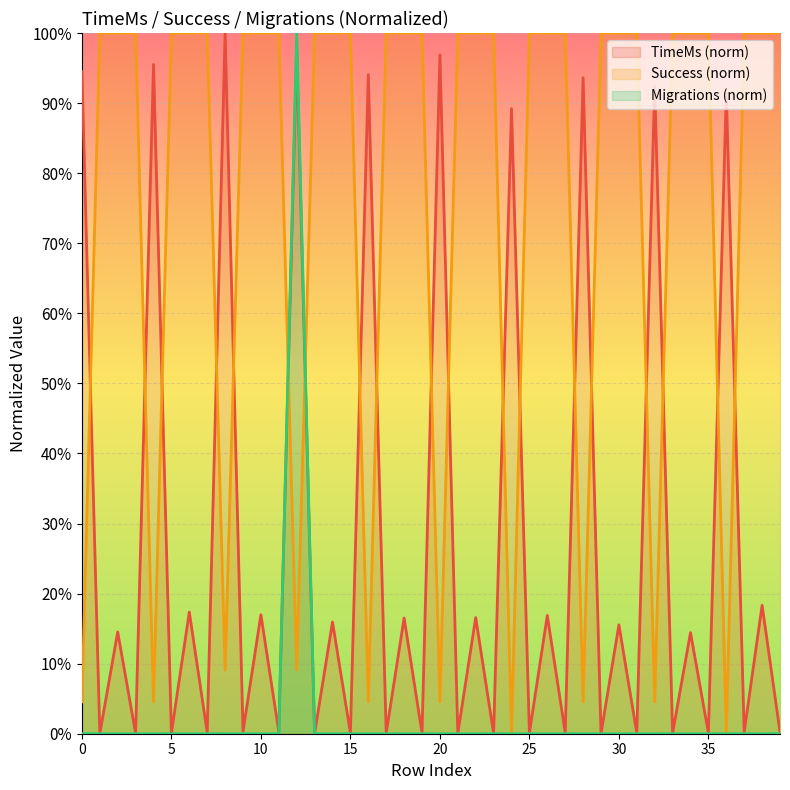

What are all the series names shown in the legend?

TimeMs (norm), Success (norm), Migrations (norm)